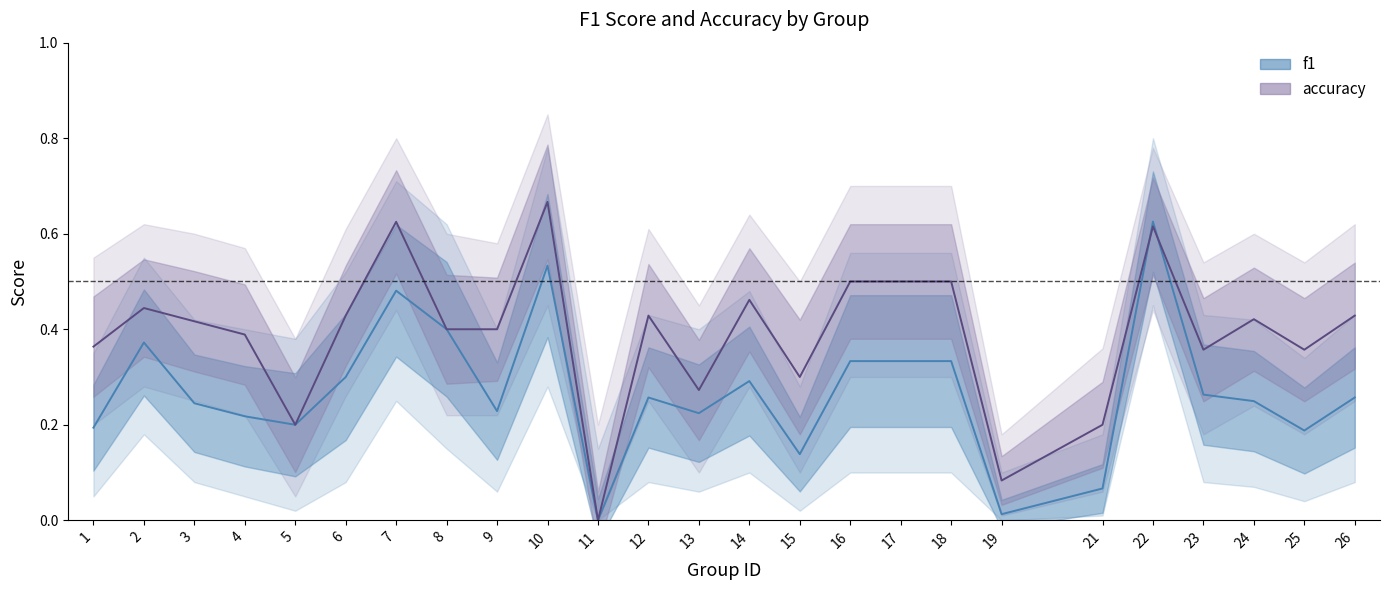

How many values in f1 are above zero?

24